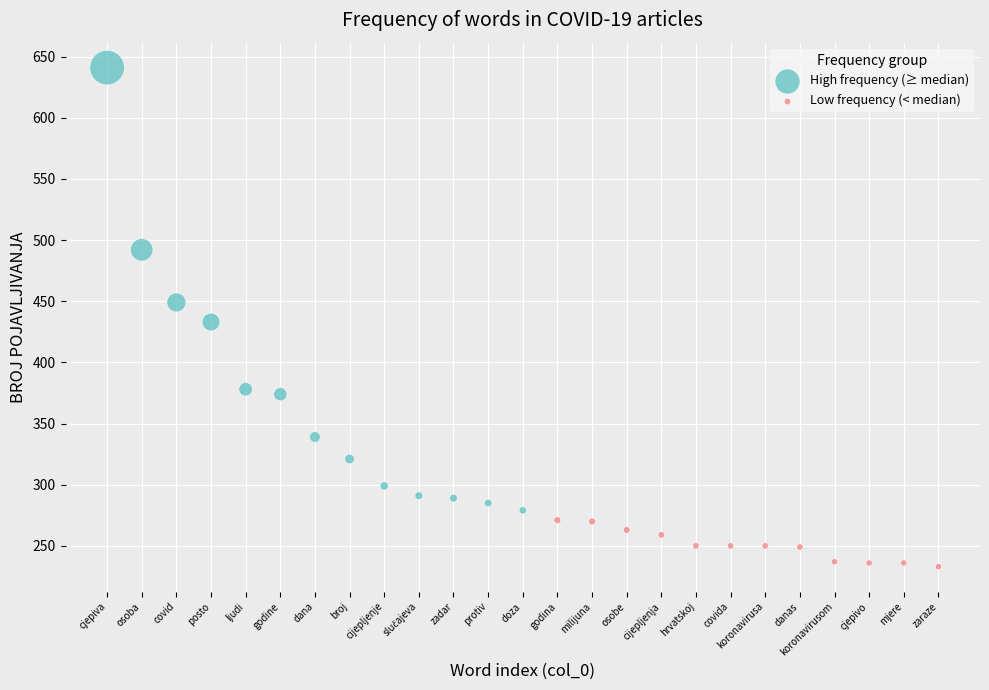

Which series has the largest Y range (max minus min)?

High frequency (≥ median)